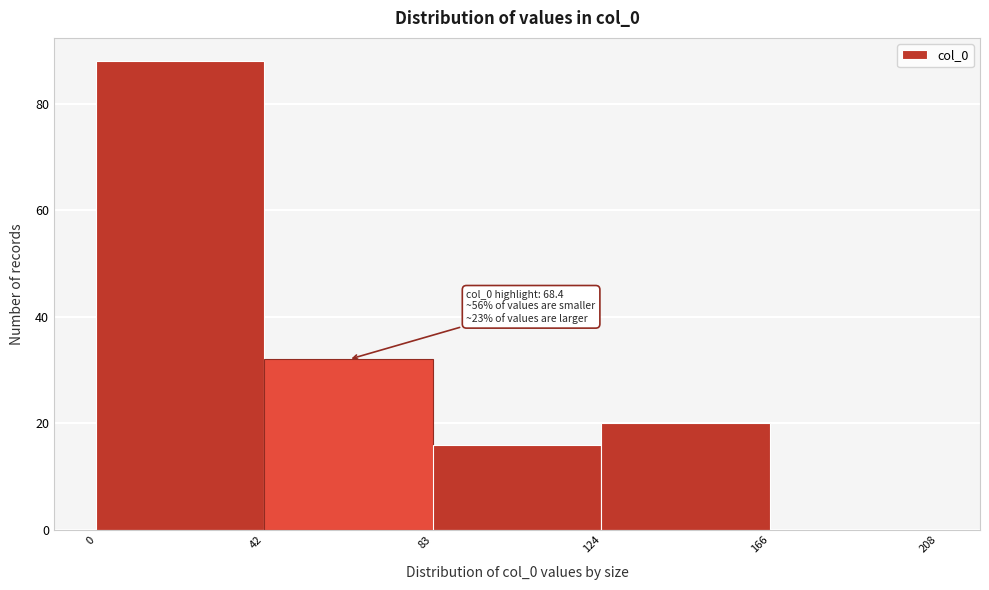

Over which range of the x-axis is the bar tallest?

0 to 42